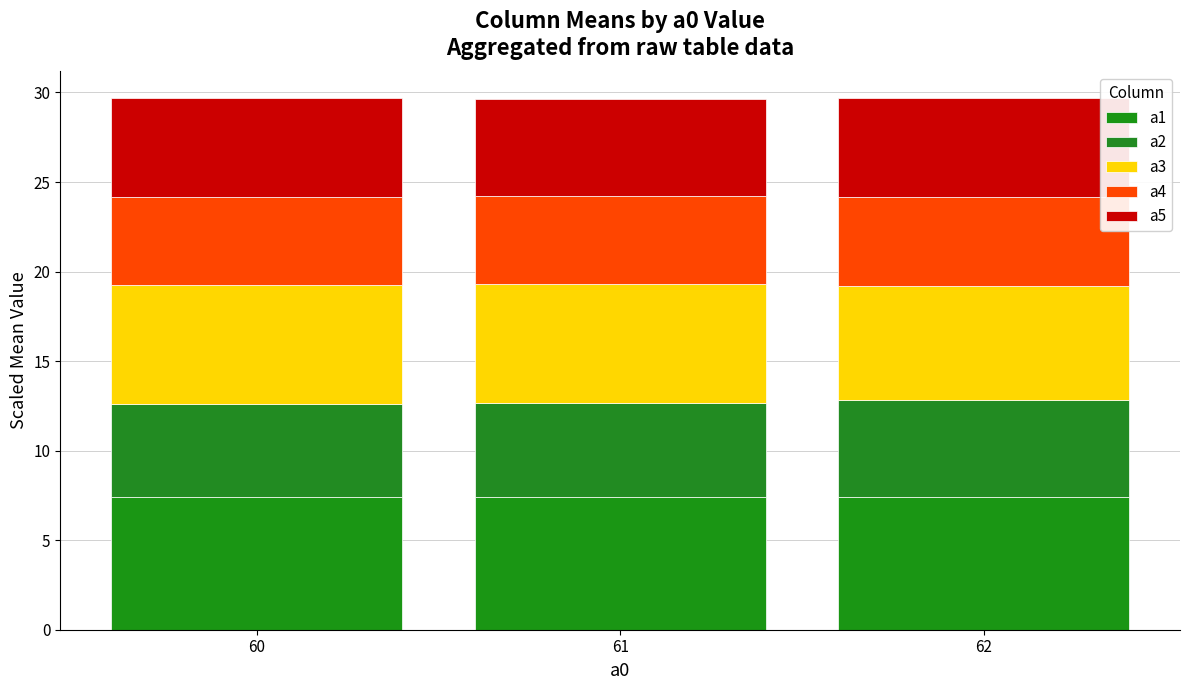

What is the sum of the a5 values at 62 and 61?

11.0